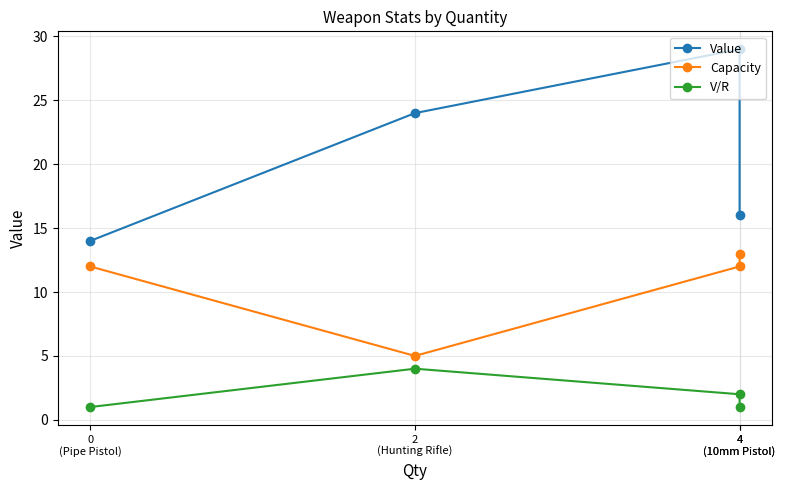

True or false: Value and V/R cross at least once.

False